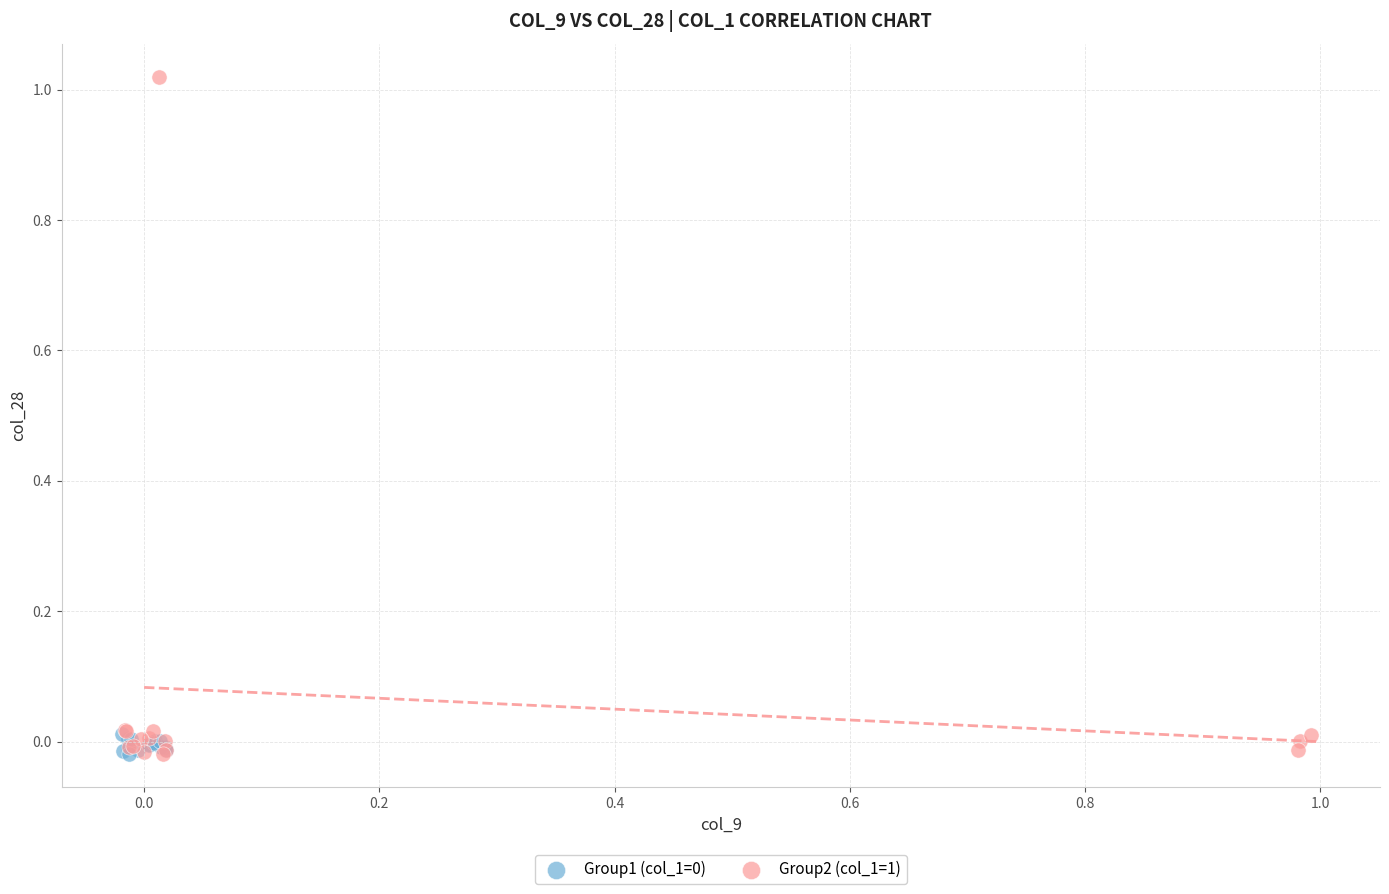

Which series has the largest Y range (max minus min)?

Group2 (col_1=1)